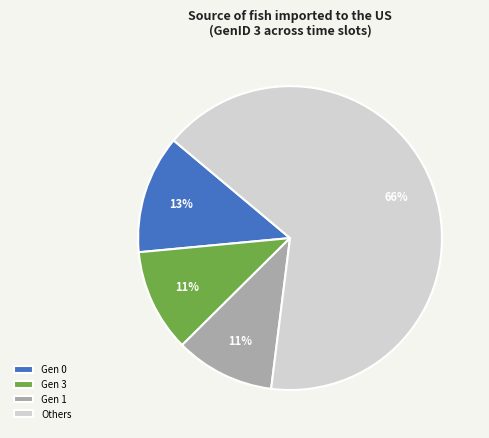

Approximately how many times larger is the value at Gen 1 compared to Gen 0?

0.8